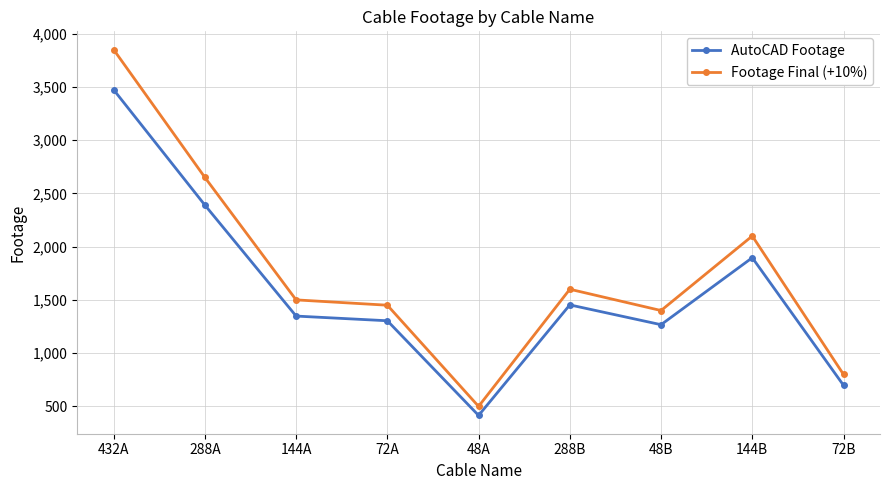

What is the maximum value for Footage Final (+10%)?

3850